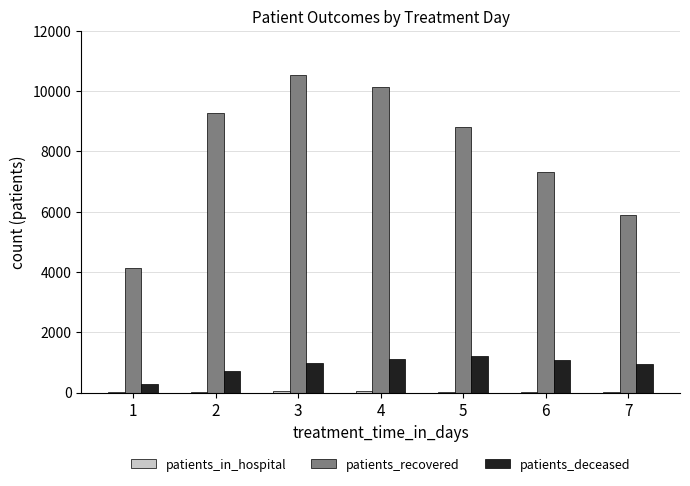

What is the average value of the patients_recovered series?

8009